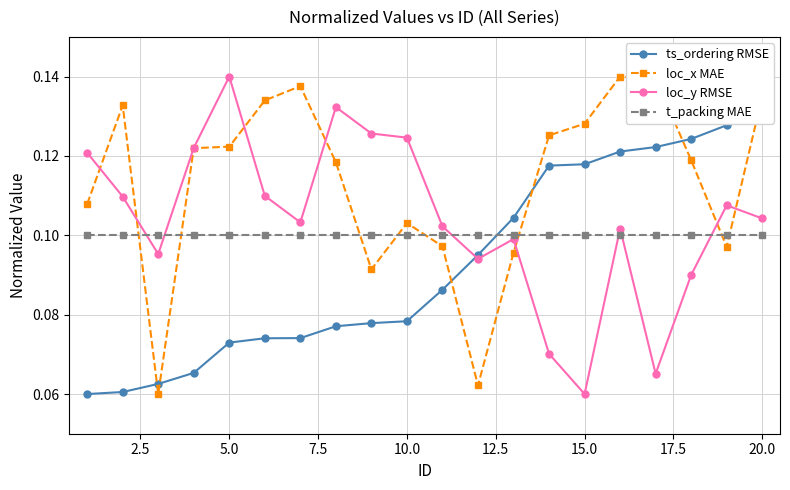

The loc_y RMSE series shows 0.2 at 10.0. True or false?

False